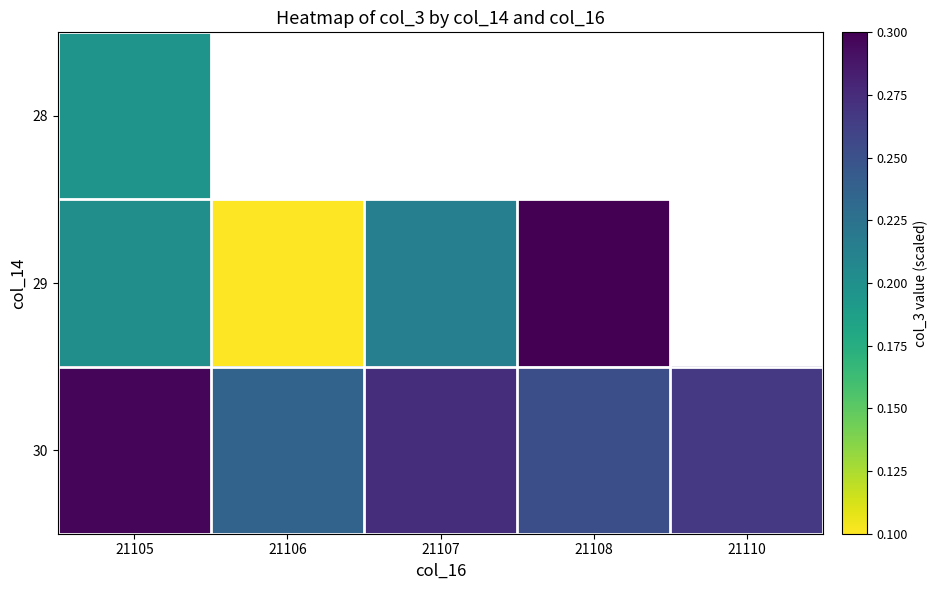

How many 29 values are between 0 and 1?

4